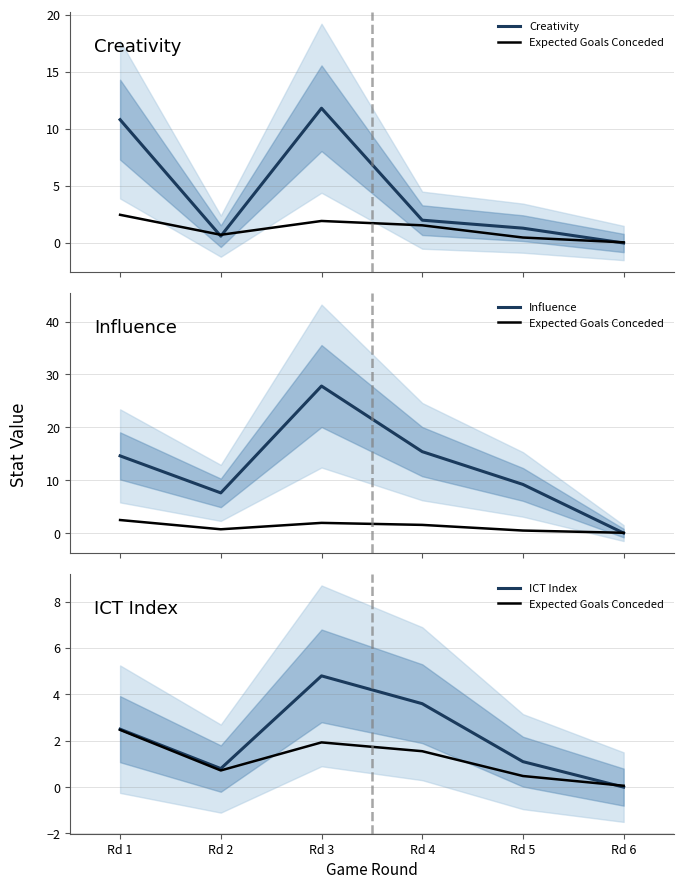

True or false: Influence and ICT Index intersect in this chart.

False